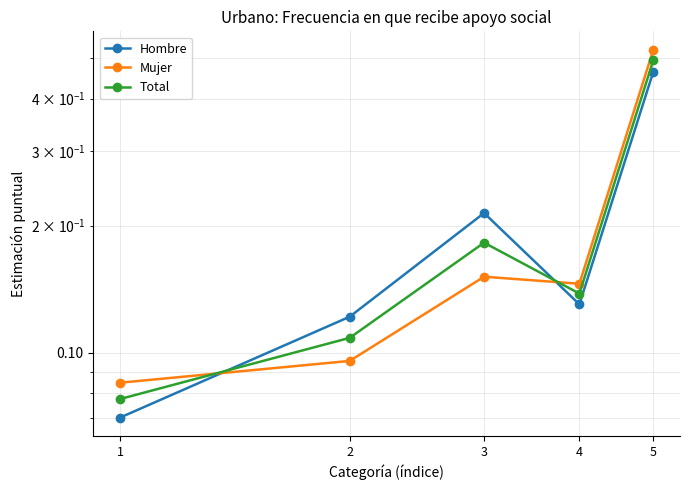

What is the difference between the maximum and minimum values in the Hombre series?

0.4